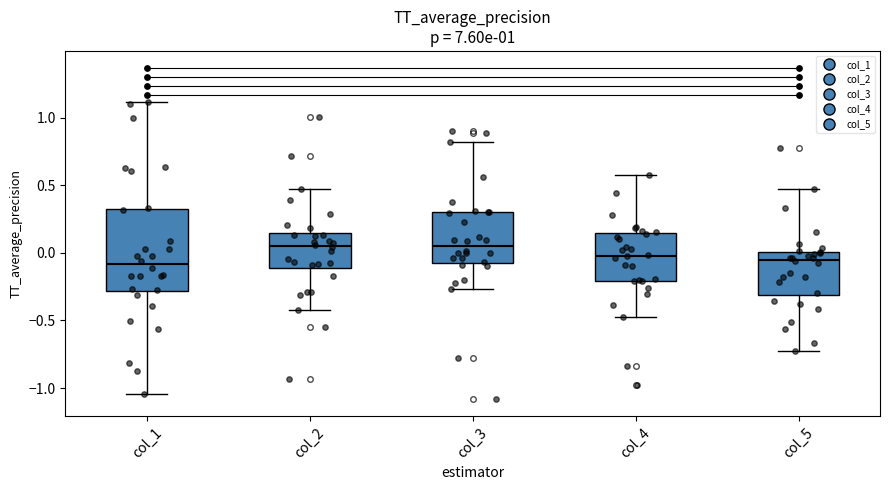

Reading left to right, read every box against the y-axis: the position of its median line, the range the box covers, and the ends of its whiskers. The values are not printed on the chart, so give them approximately, as read against the axis.

col_1: median -0.10, box -0.30 to 0.30, whiskers -1.05 to 1.10
col_2: median 0.05, box -0.10 to 0.15, whiskers -0.45 to 0.45
col_3: median 0.05, box -0.10 to 0.30, whiskers -0.25 to 0.80
col_4: median 0.00, box -0.20 to 0.15, whiskers -0.50 to 0.60
col_5: median -0.05, box -0.30 to 0.00, whiskers -0.75 to 0.45